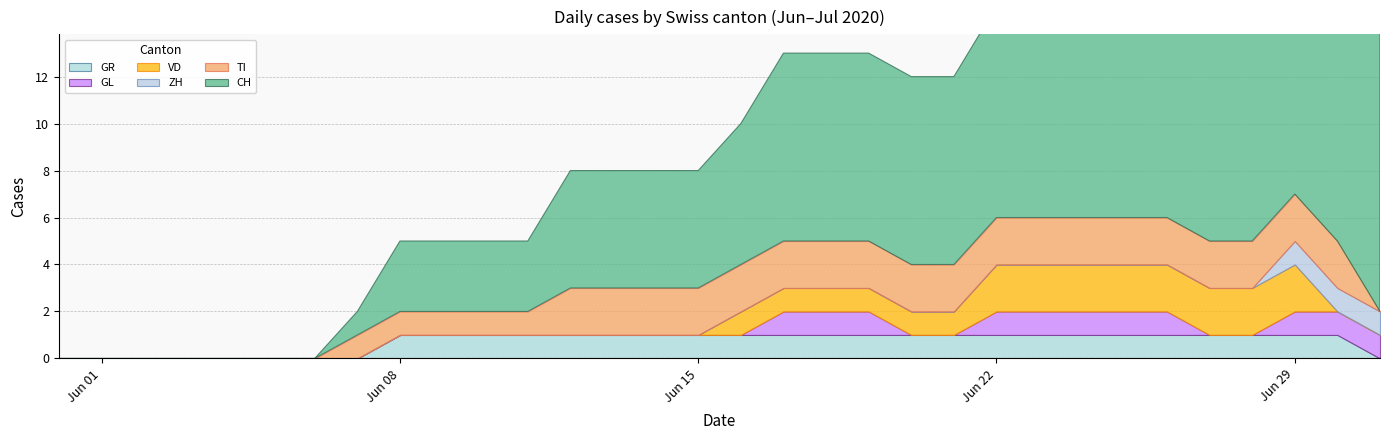

Is it true that TI equals 2 at 2020-06-15?

True